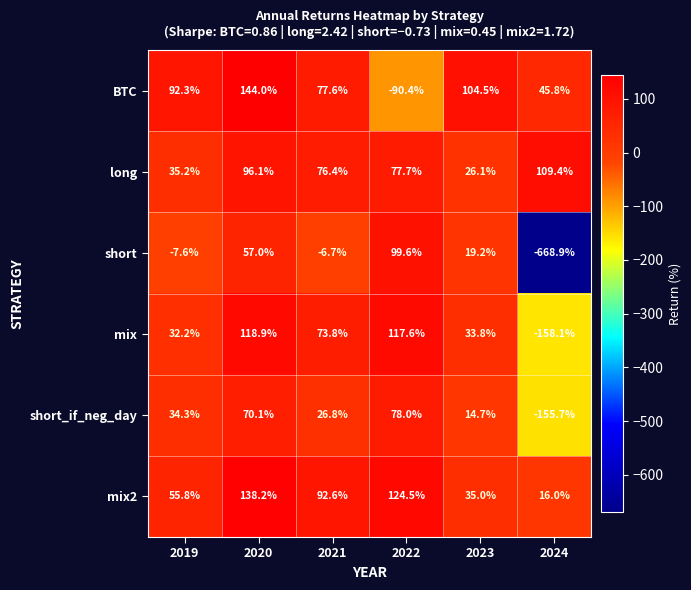

What is the difference between the BTC values at 2023 and 2024?

58.7